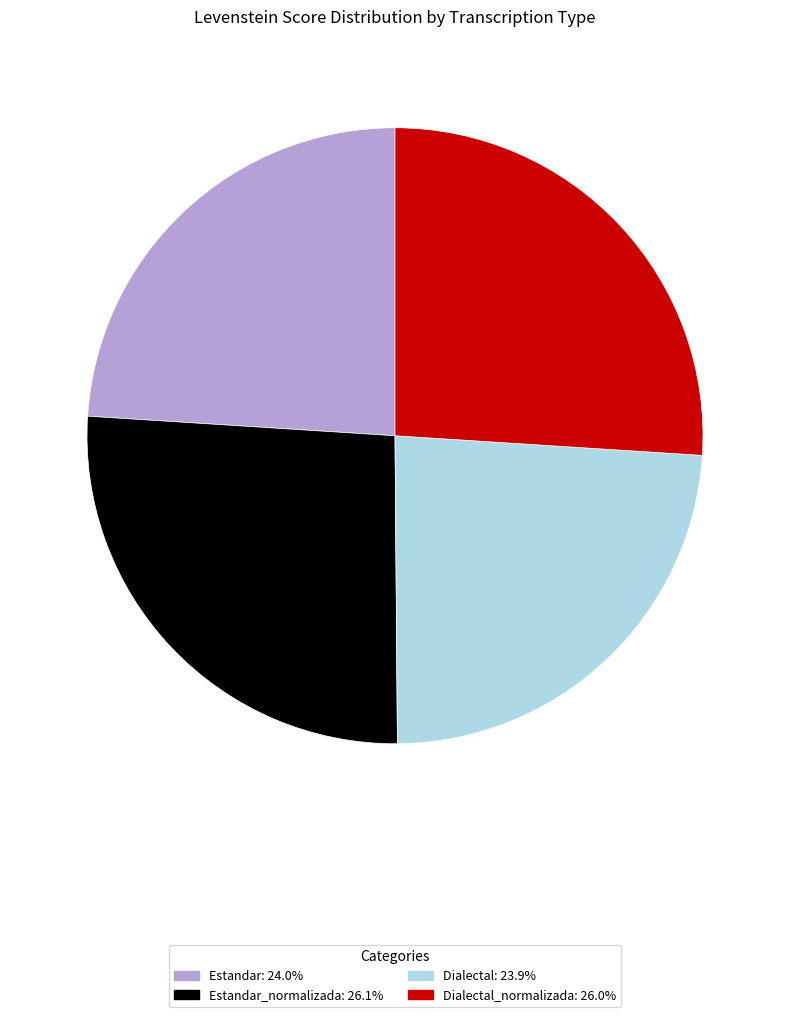

Does any single category account for the majority?

No